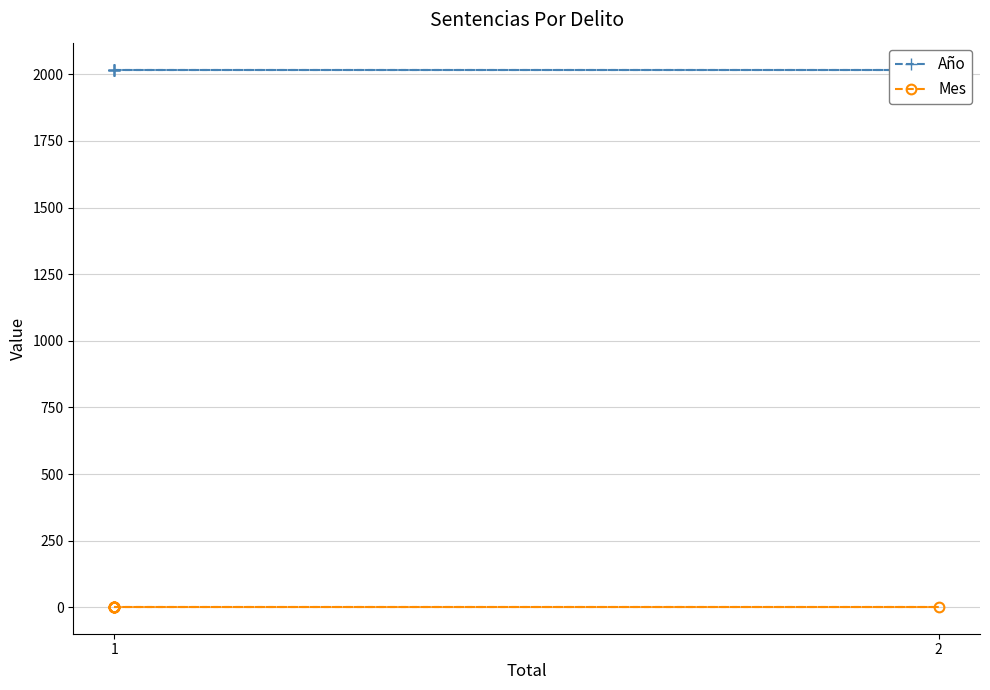

List the series in order of their peak value, lowest first.

Mes, Año